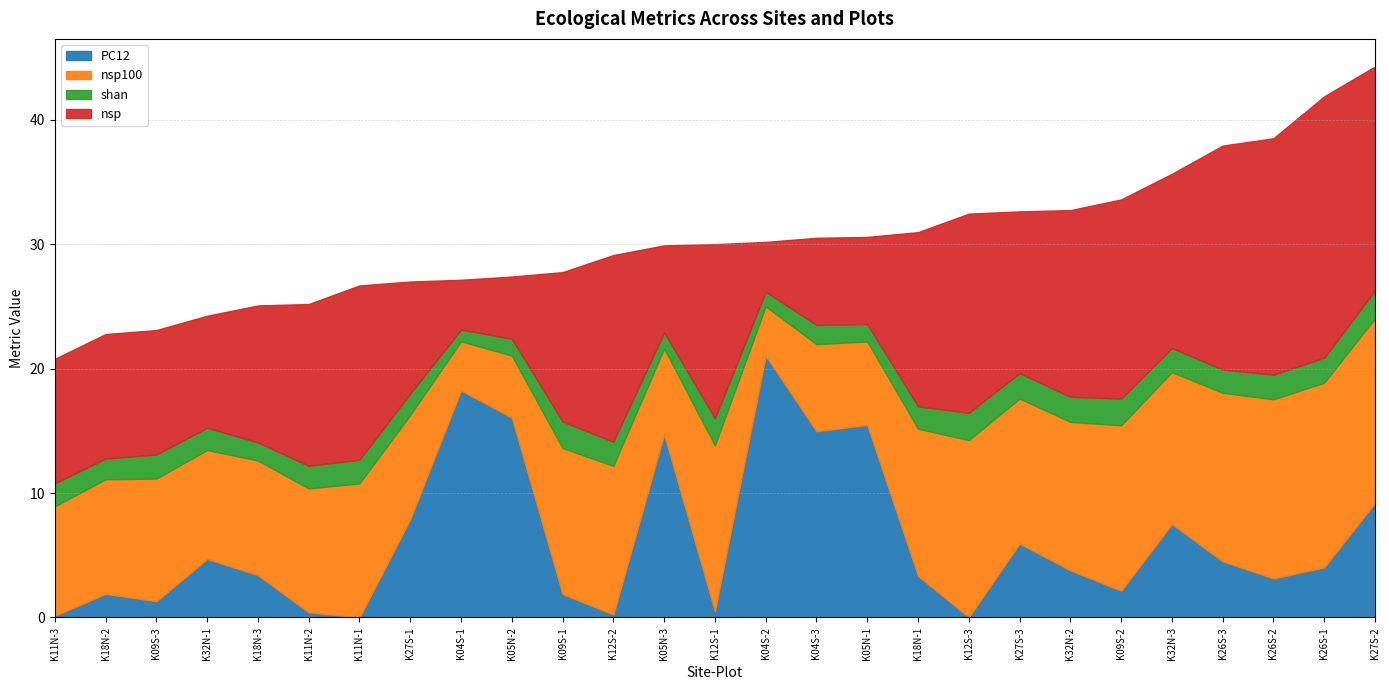

At which label does nsp reach its peak?

K26S-1